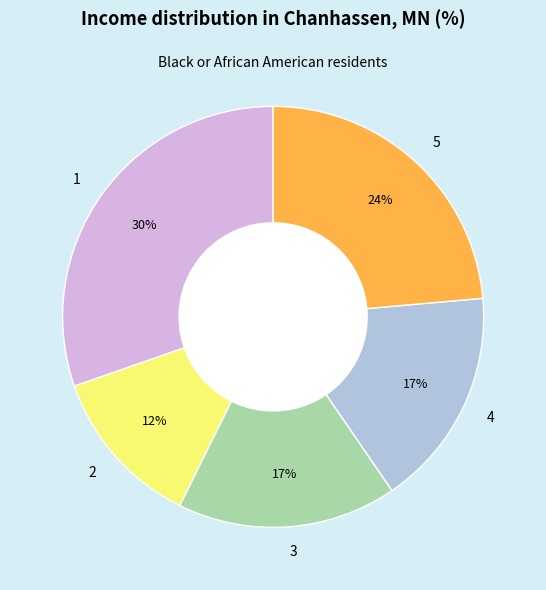

To the nearest percent, what portion does 2 represent?

12%